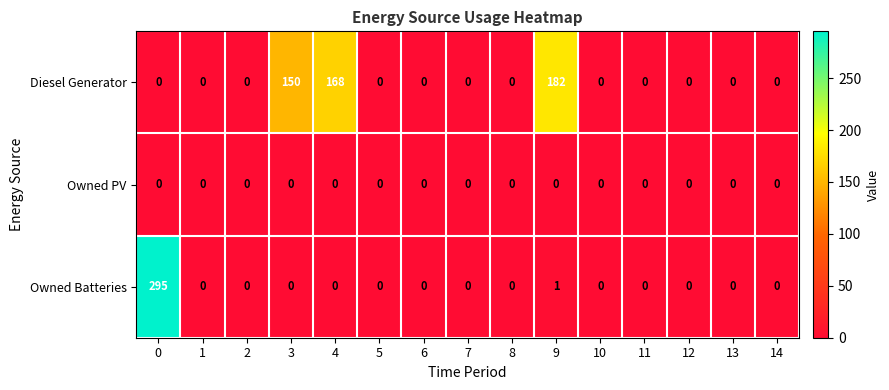

At how many categories does at least one series exceed 106?

4